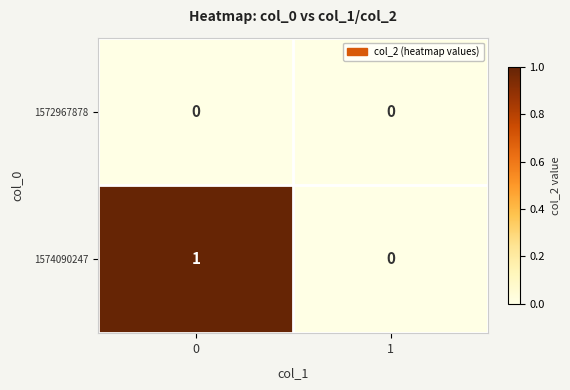

True or false: 1574090247 has a value of -1 at 1.

False